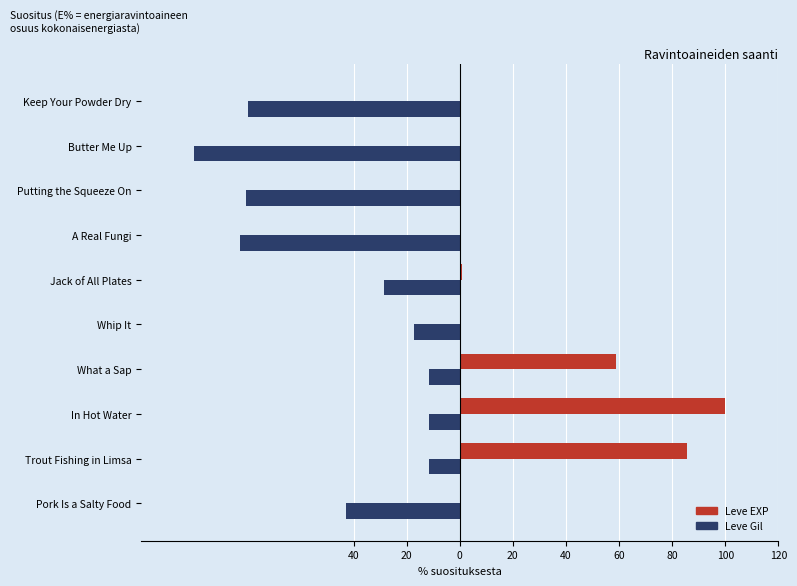

What is the average value of the Leve EXP series?

24.7